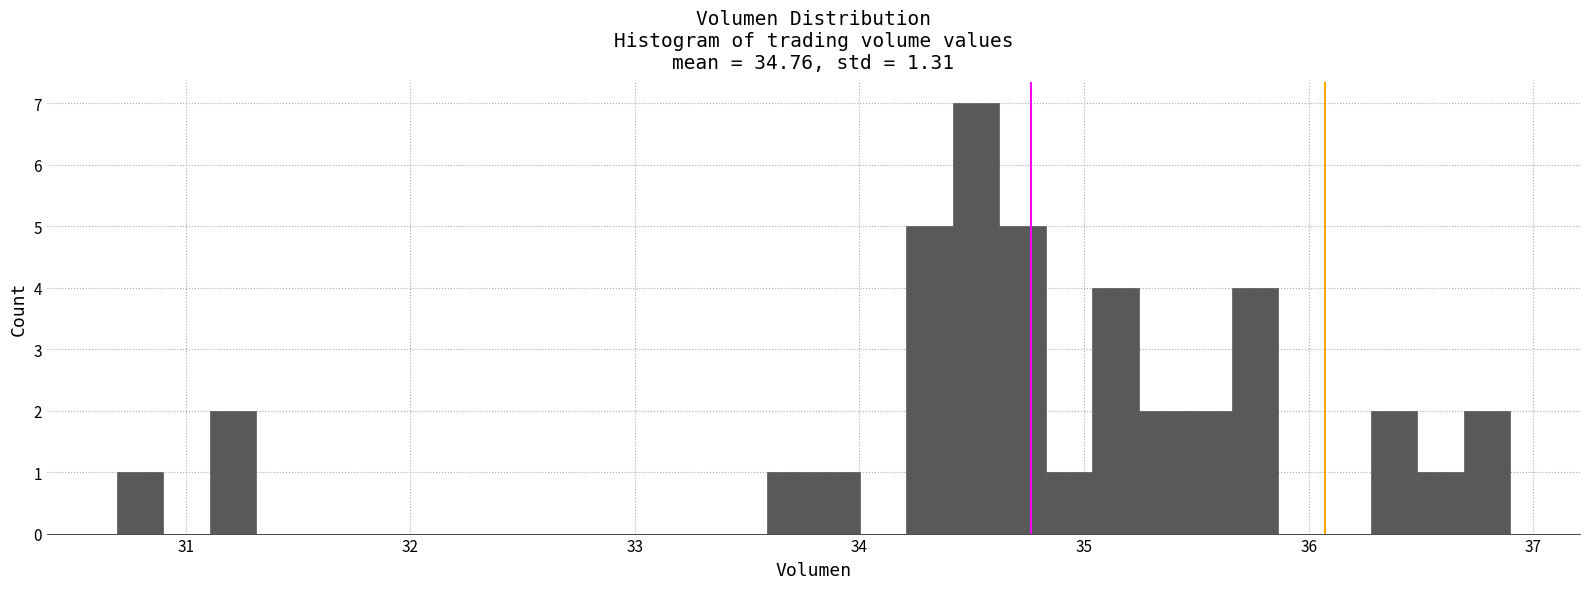

Around what value on the x-axis is the tallest bar? Give the approximate position of its centre, as read against the axis.

34.5